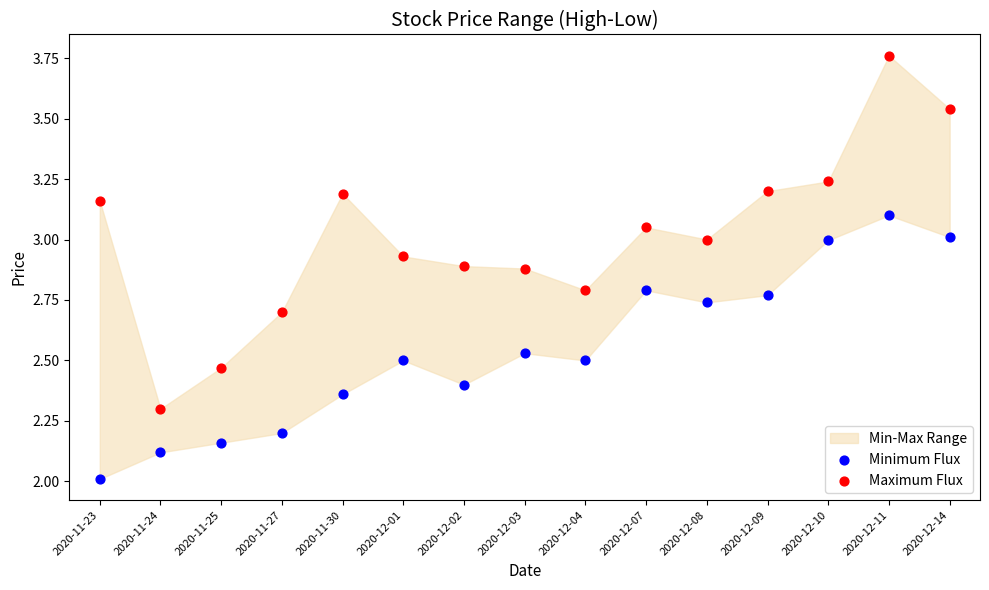

Which series reaches the minimum Y coordinate?

Minimum Flux